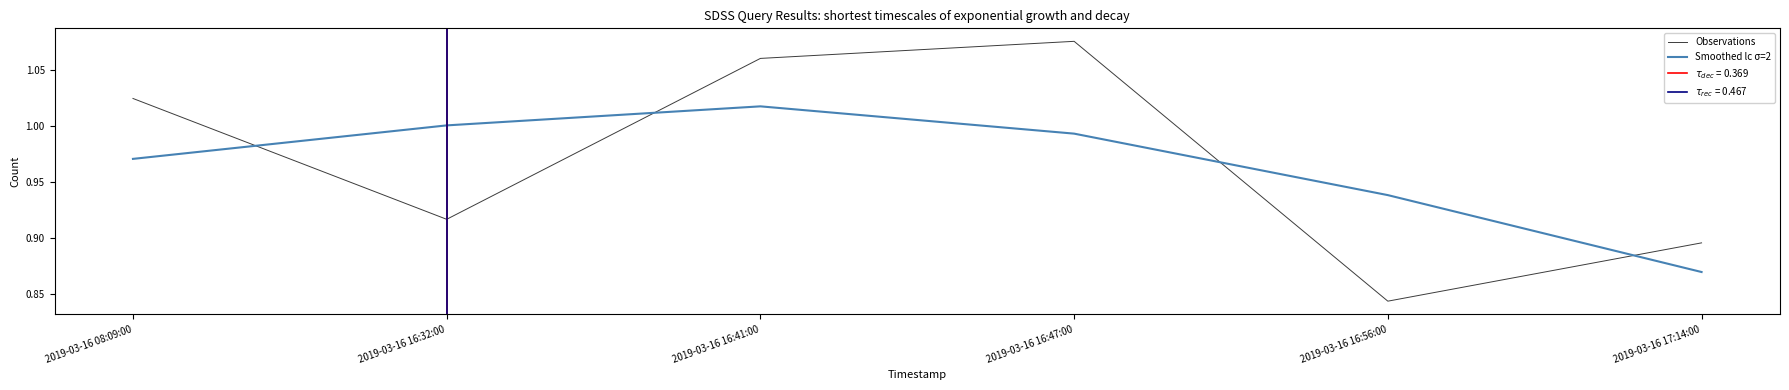

Reading left to right, what are all the values shown in this chart?

Observations: 2019-03-16 08:09:00=1.0	2019-03-16 16:32:00=0.9	2019-03-16 16:41:00=1.1	2019-03-16 16:47:00=1.1	2019-03-16 16:56:00=0.8	2019-03-16 17:14:00=0.9
Smoothed lc σ=2: 2019-03-16 08:09:00=1.0	2019-03-16 16:32:00=1.0	2019-03-16 16:41:00=1.0	2019-03-16 16:47:00=1.0	2019-03-16 16:56:00=0.9	2019-03-16 17:14:00=0.9